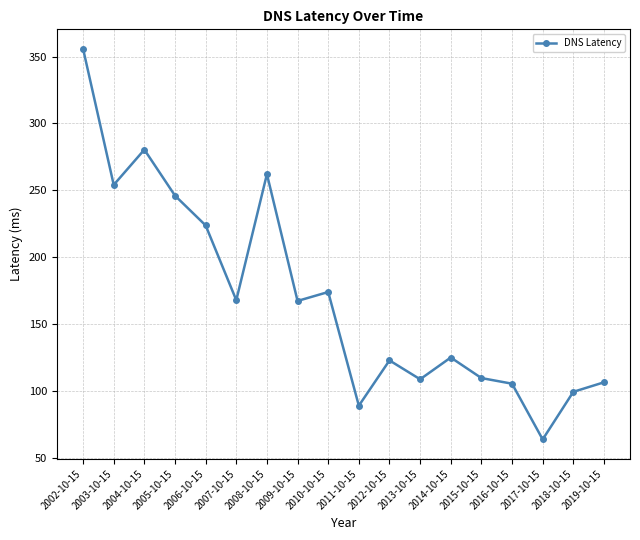

What is the greatest value displayed?

355.7